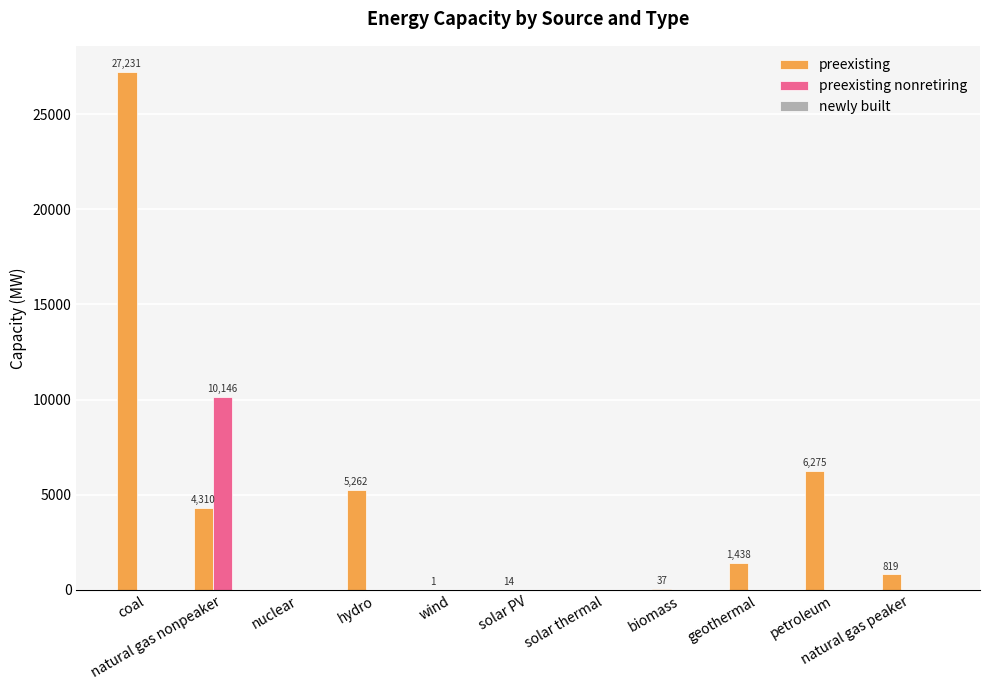

What is the maximum value for preexisting?

27230.7